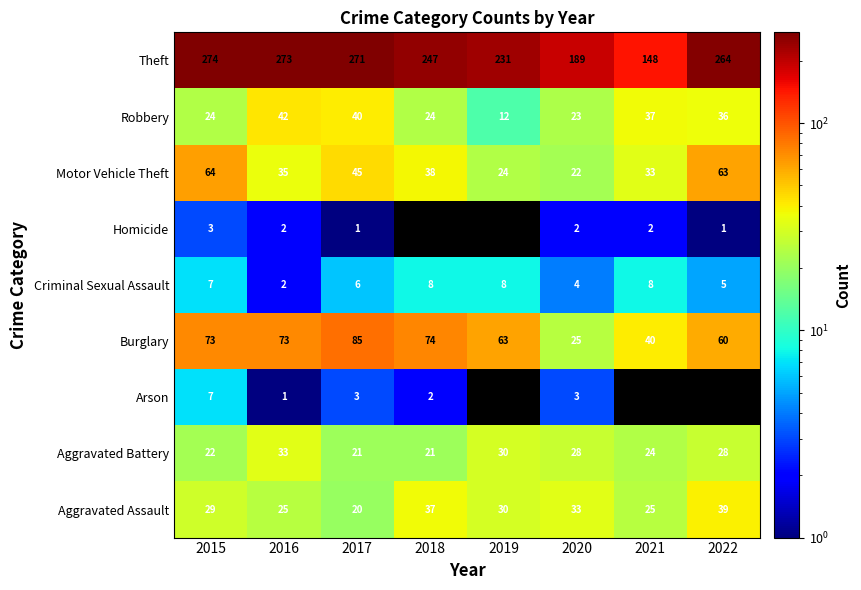

Is the value of Theft at 2018 greater than the value of Burglary at 2019?

Yes